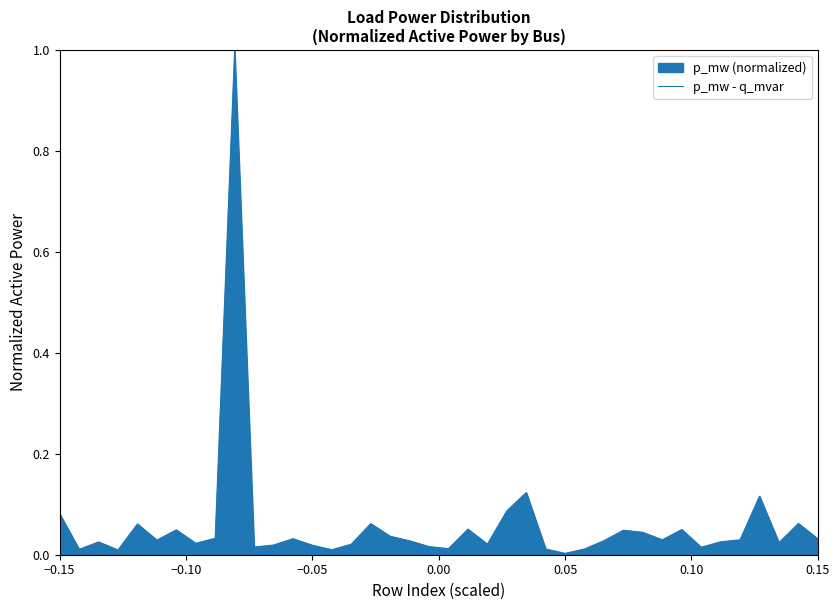

What is the difference between the maximum and minimum values?

1.0